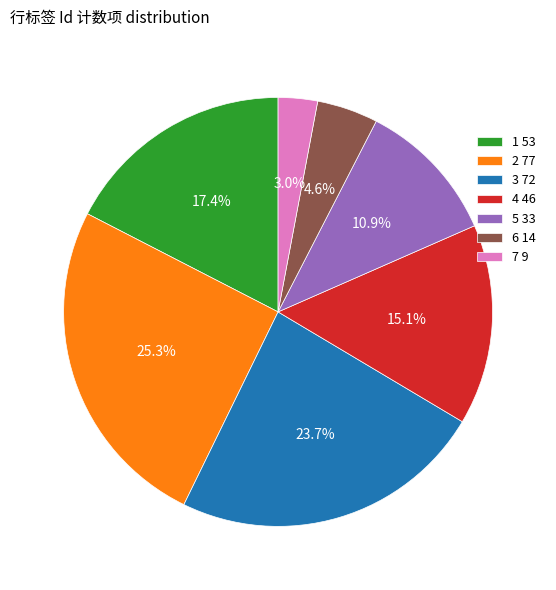

Which slice is the smallest?

7